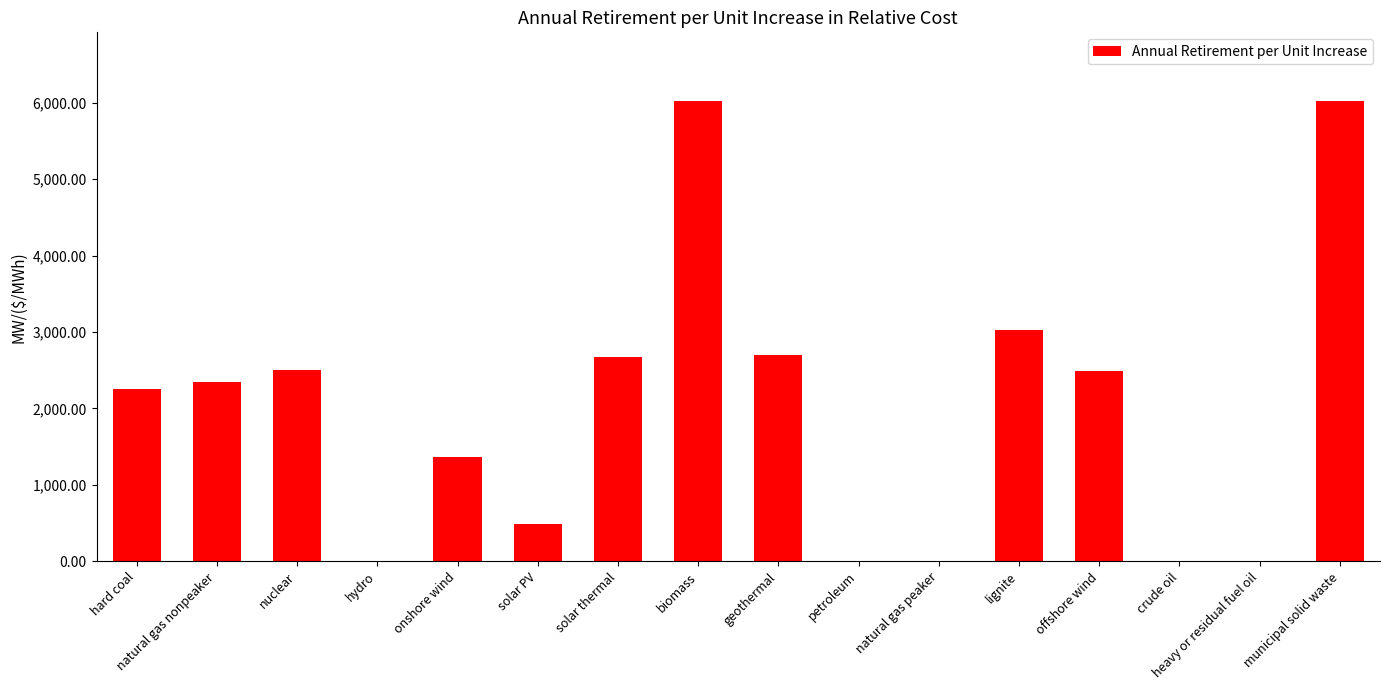

What is the maximum value shown in the chart?

6020.3